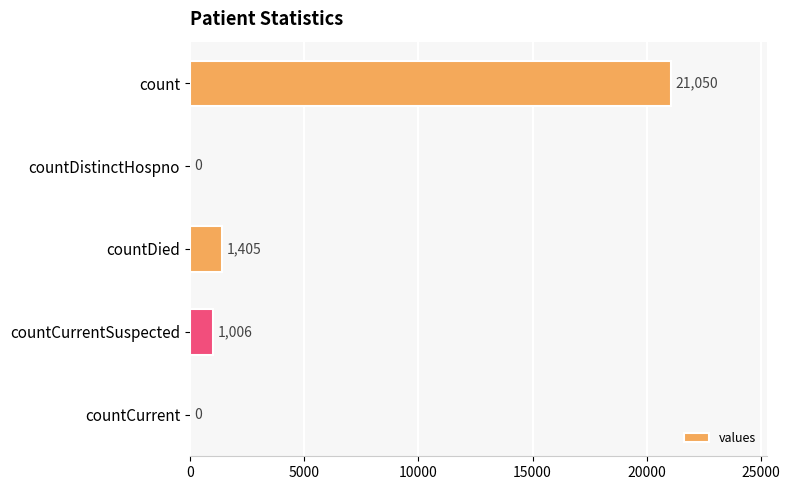

What is the change in value from count to countCurrentSuspected?

-20044